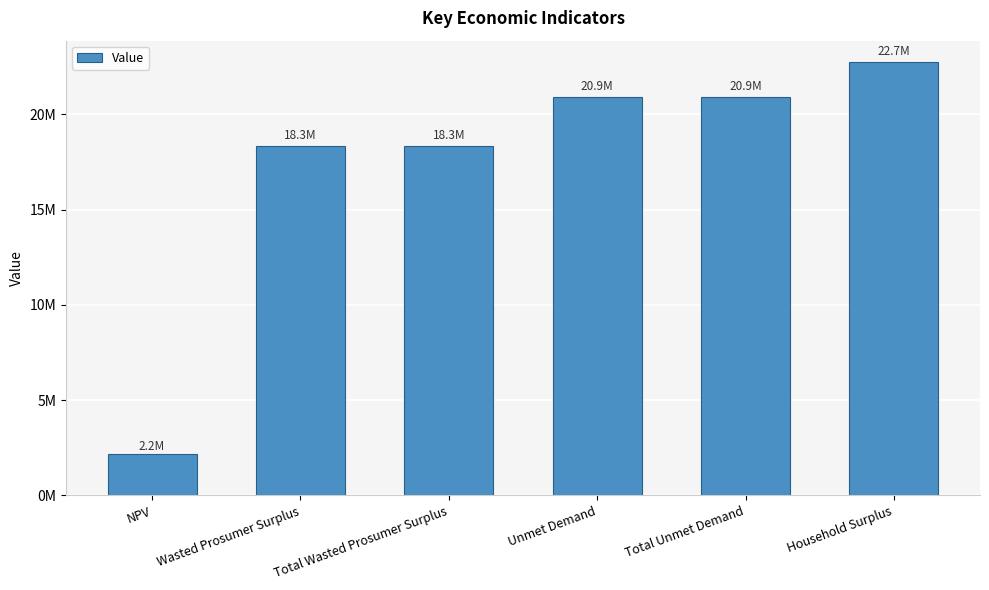

What is the label of the 4th bar from the right?

Total Wasted Prosumer Surplus